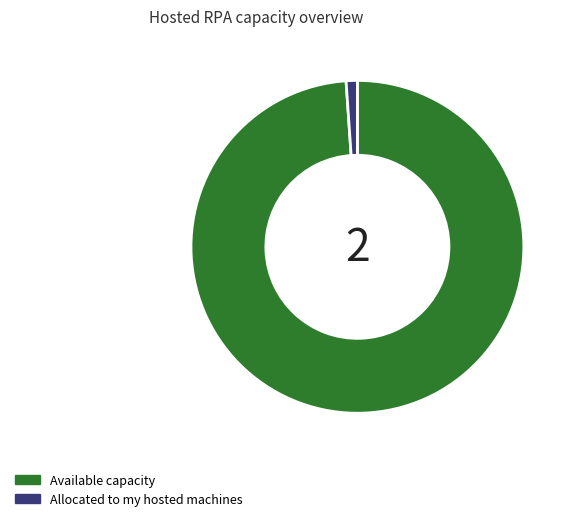

Is there a majority slice in this chart?

Yes